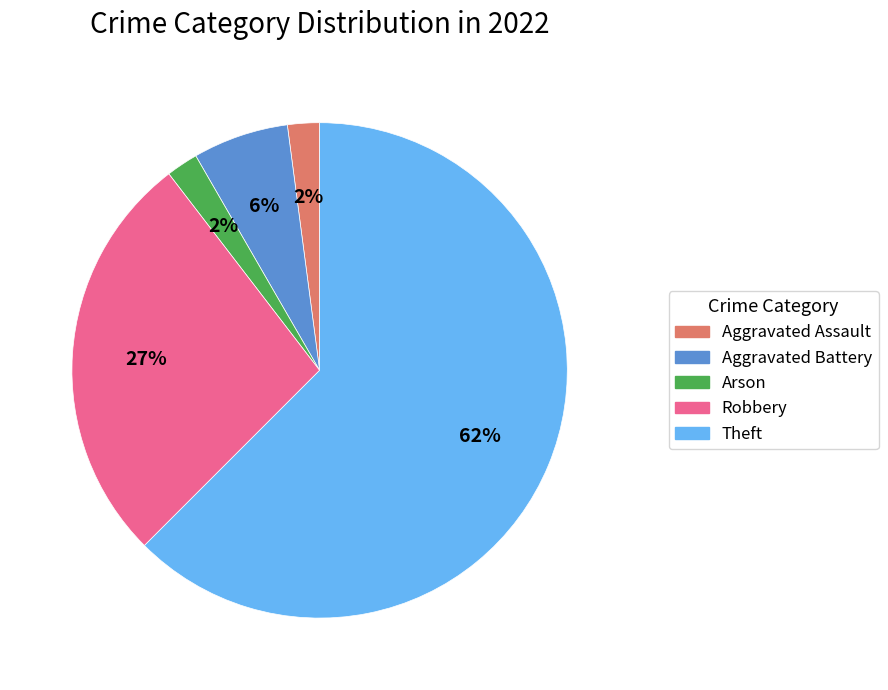

Is Theft the majority of the pie?

Yes